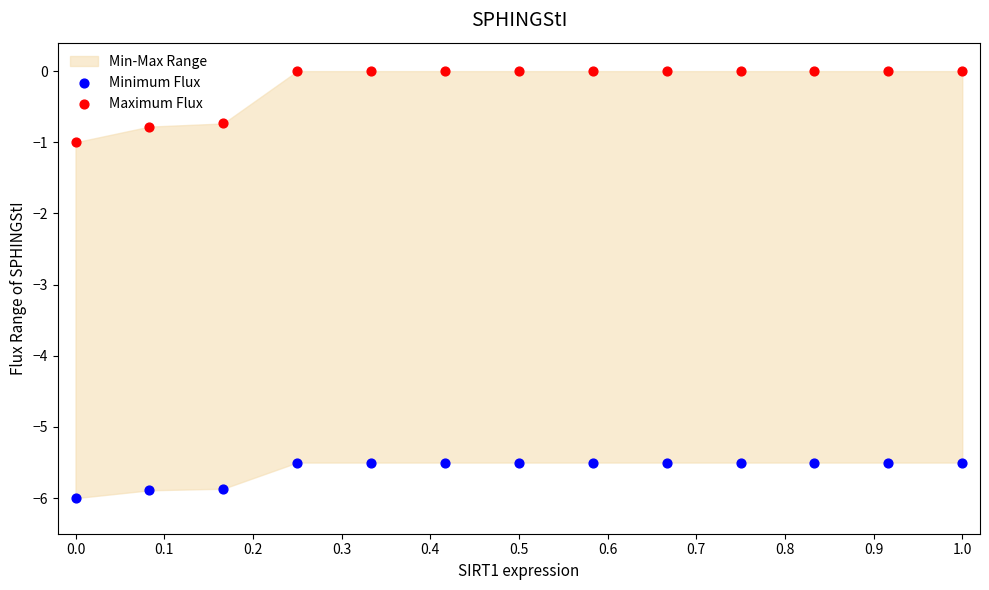

What is the X range (max minus min) for the scatter plot?

1.0